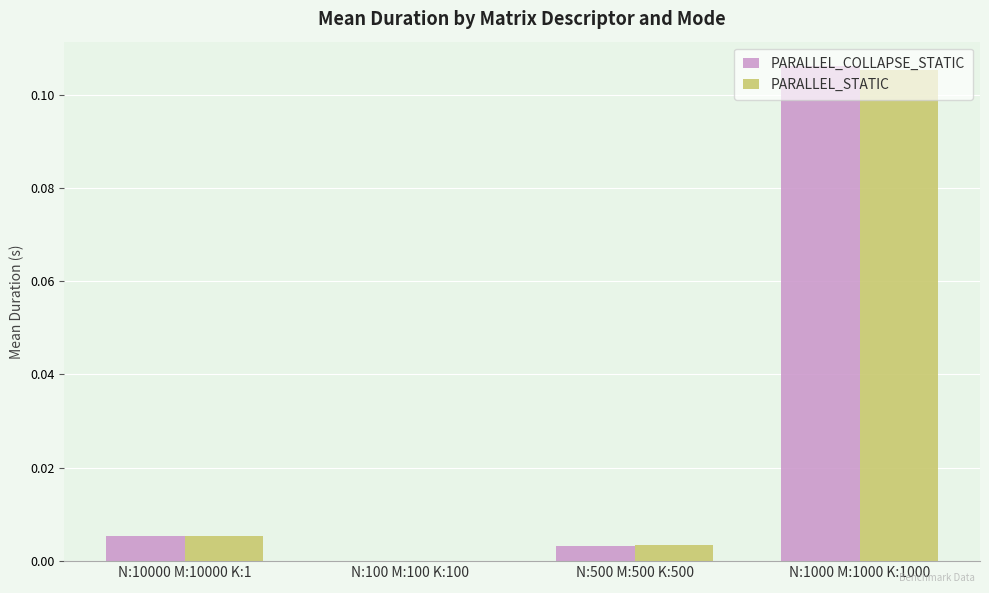

At which category is the sum across all series the highest?

N:1000 M:1000 K:1000